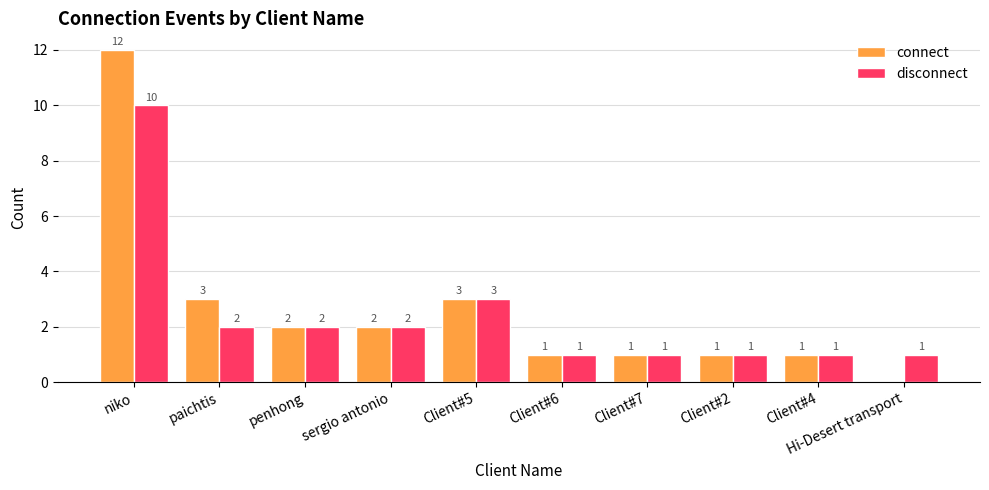

True or false: connect has a value of 0 at Hi-Desert transport.

True